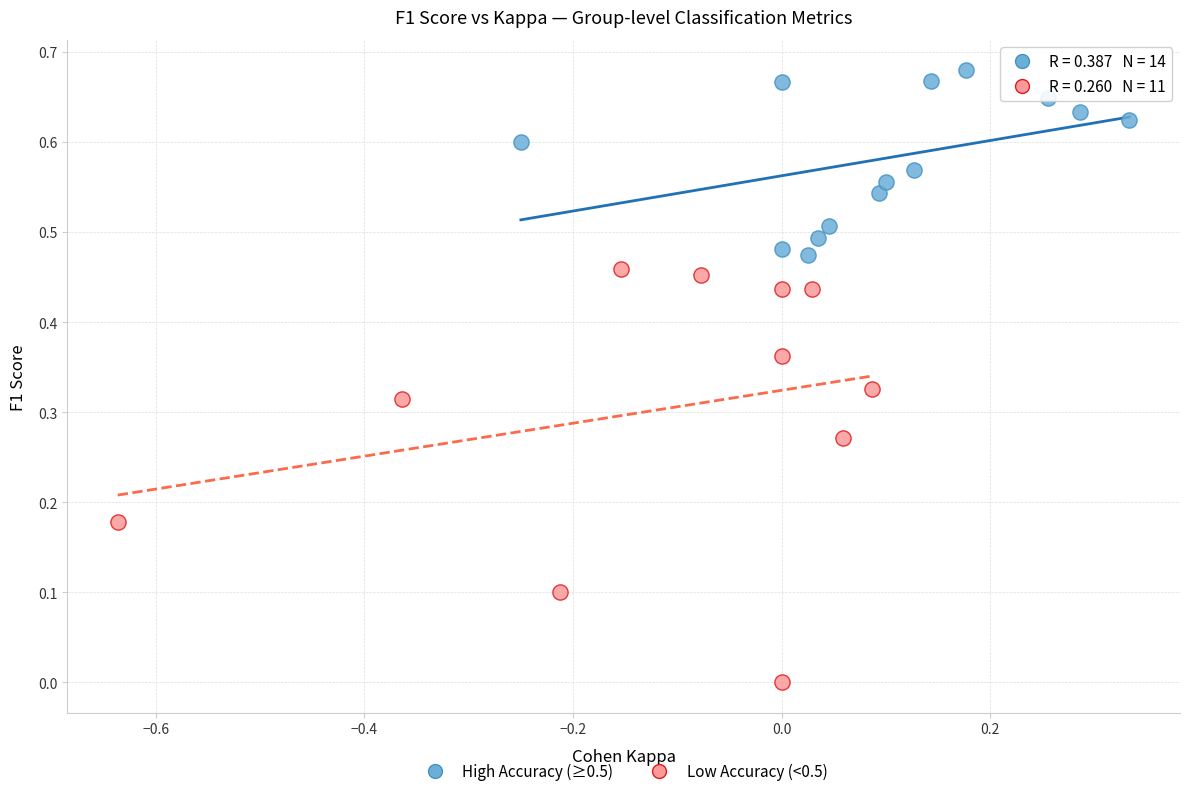

Which series reaches the maximum Y coordinate?

High Accuracy (≥0.5)